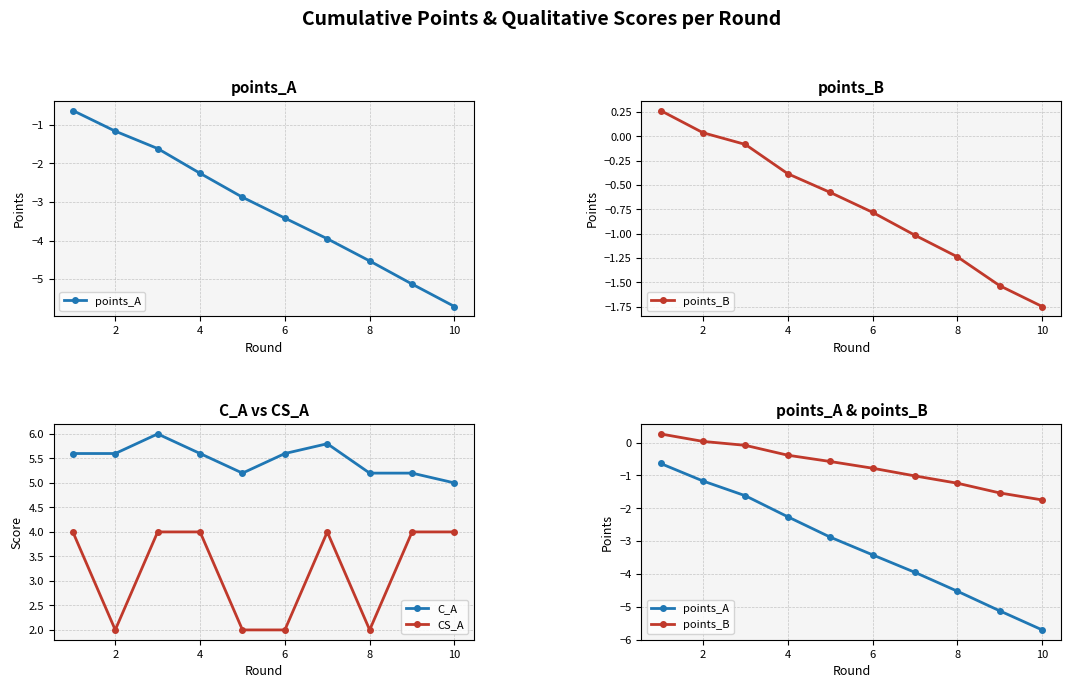

Does the chart have visible grid lines?

Yes